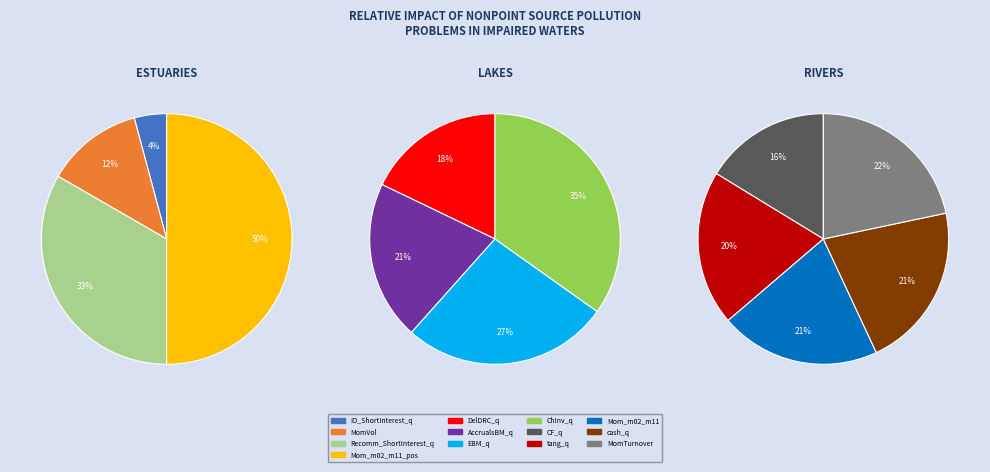

How many segments does this pie chart have?

13